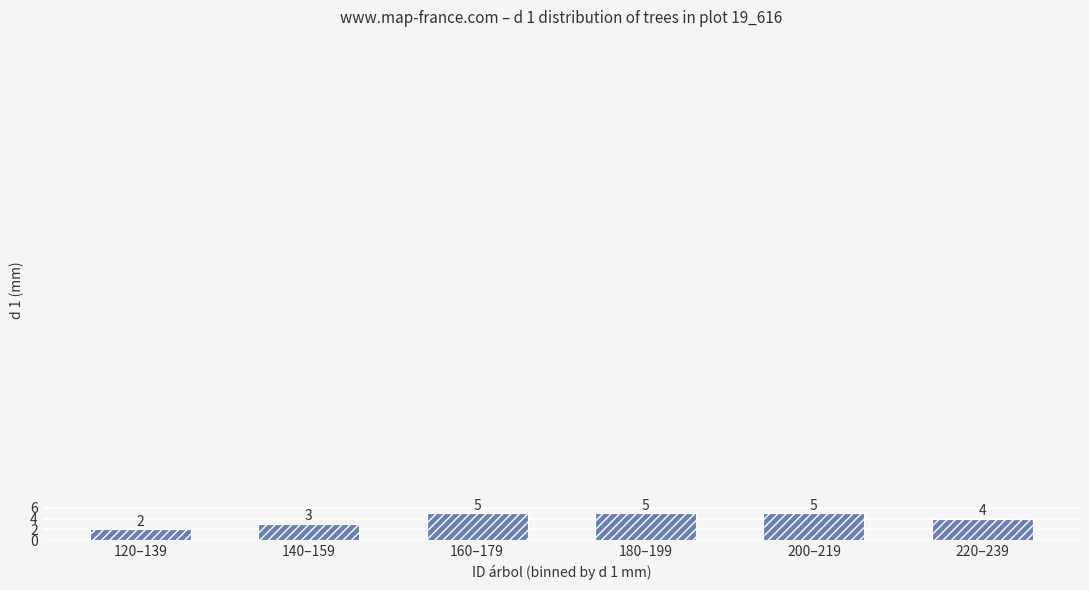

Count the number of categories in the chart.

6